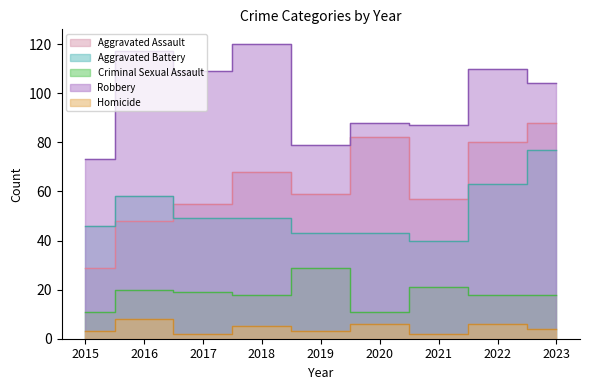

Between 2023 and 2018, which is larger?

2023